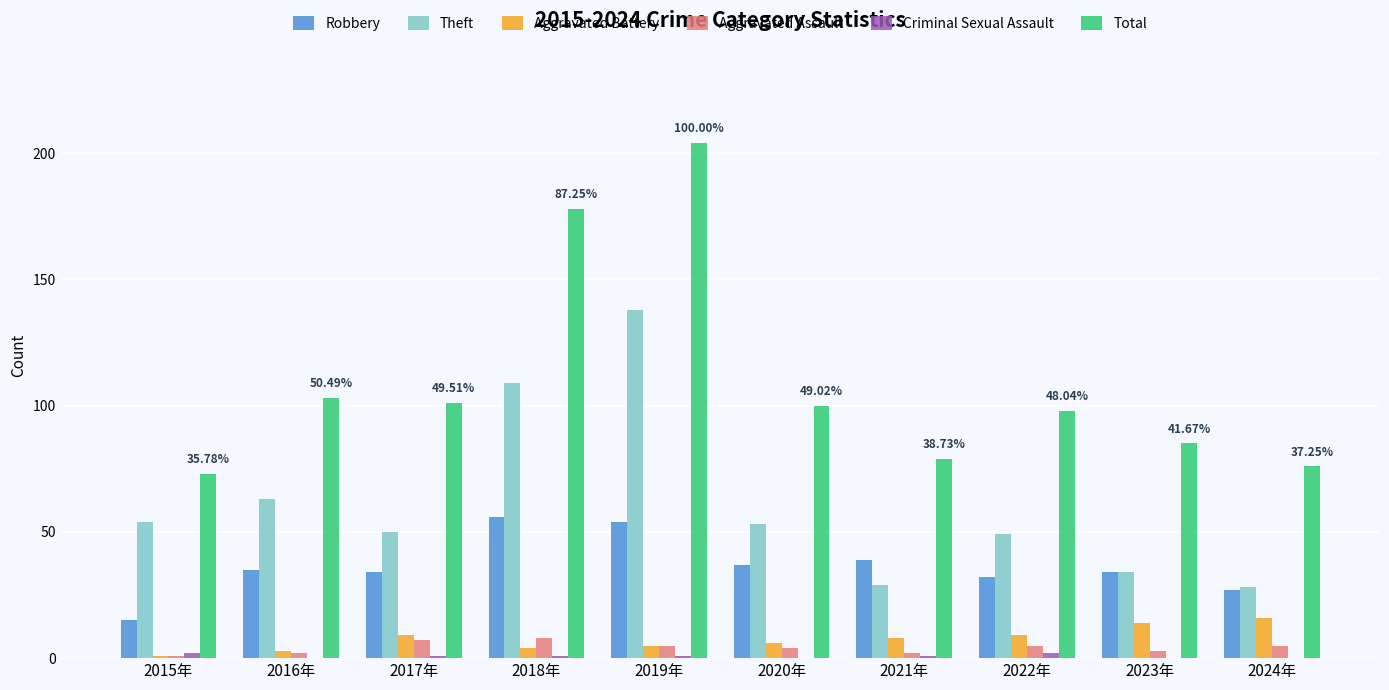

Between 2018年 and 2023年, which series saw the biggest shift?

Total